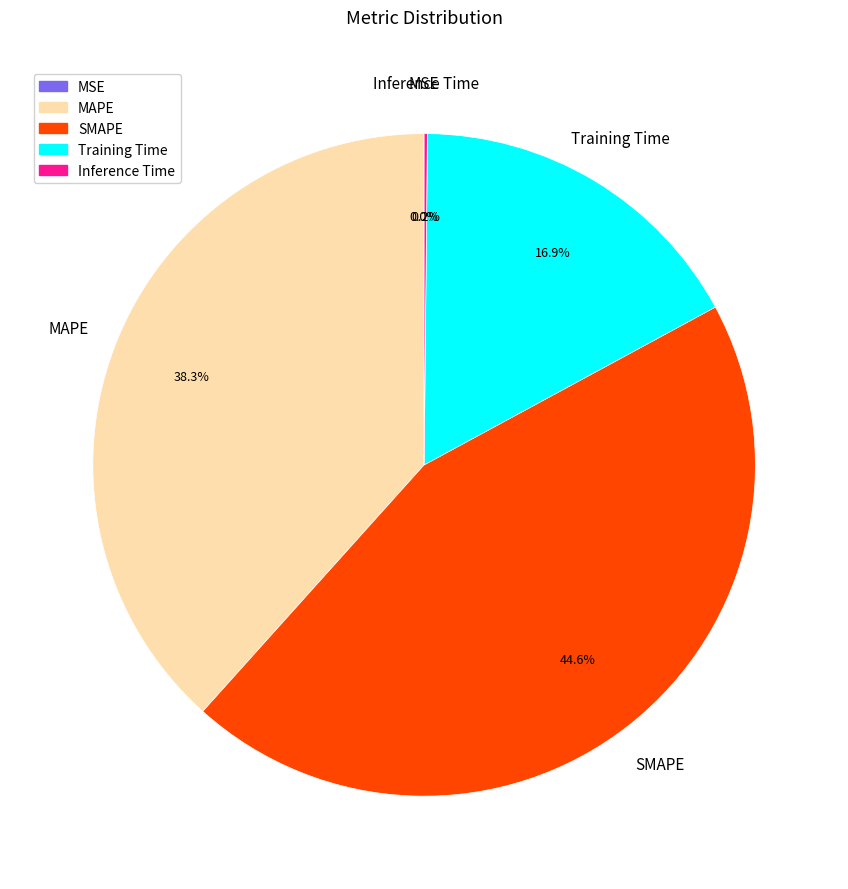

To the nearest percent, what portion does Training Time represent?

17%